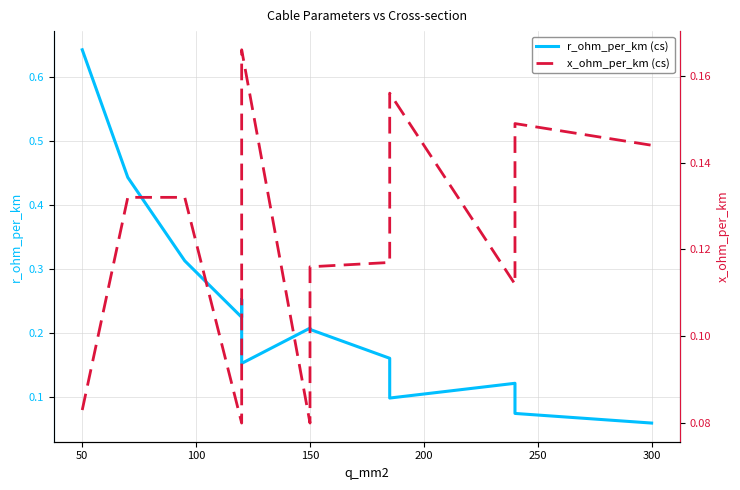

Is the value of x_ohm_per_km (cs) at 8 greater than the value of r_ohm_per_km (cs) at 9?

Yes